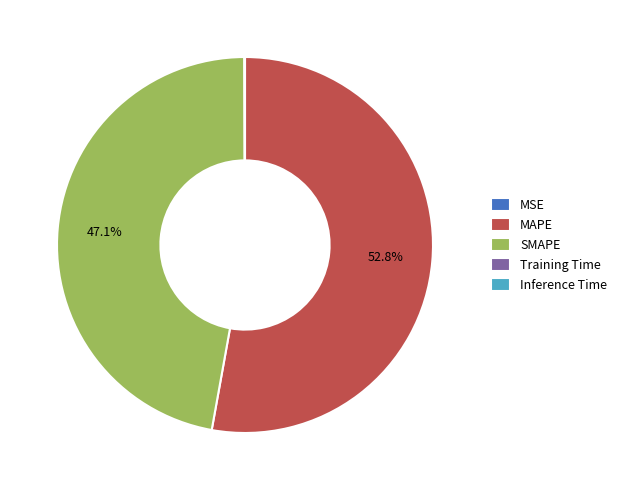

To the nearest percent, what percentage of the pie is SMAPE?

47%